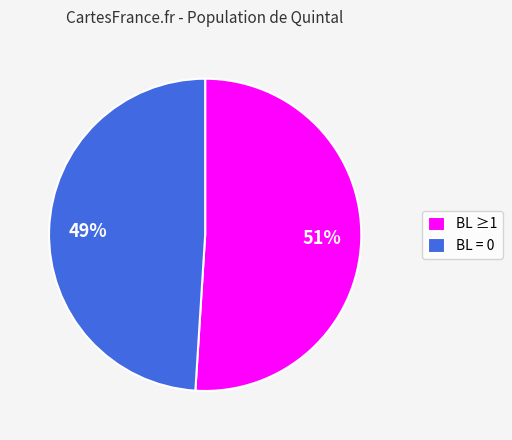

The BL ≥1 slice represents 57% of the pie. True or false?

False